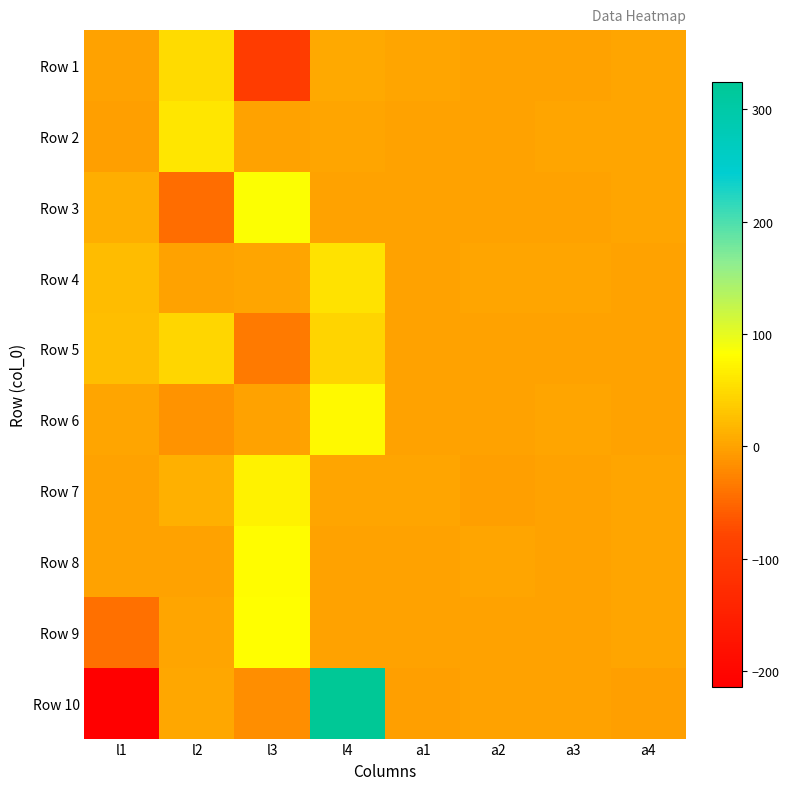

What is the maximum value shown in the chart?

324.6